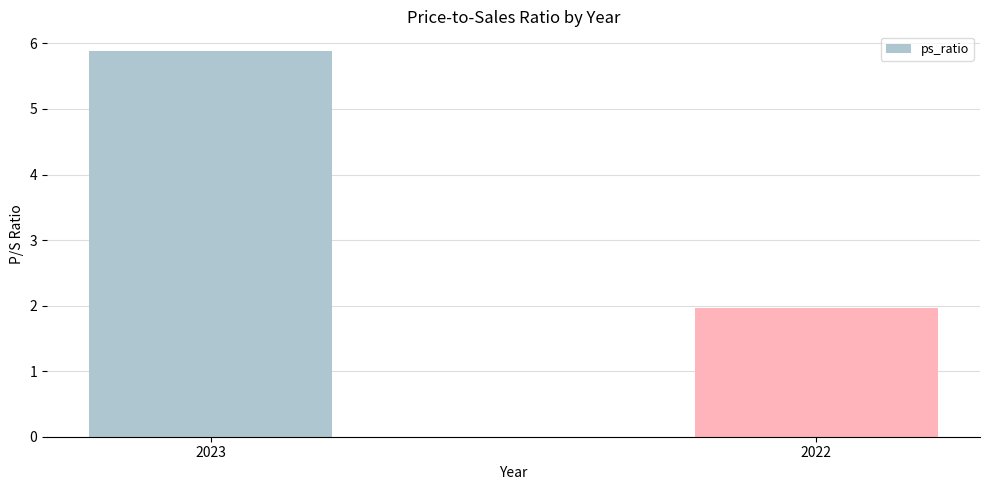

What is the ratio of the value at 2022 to the value at 2023?

0.3